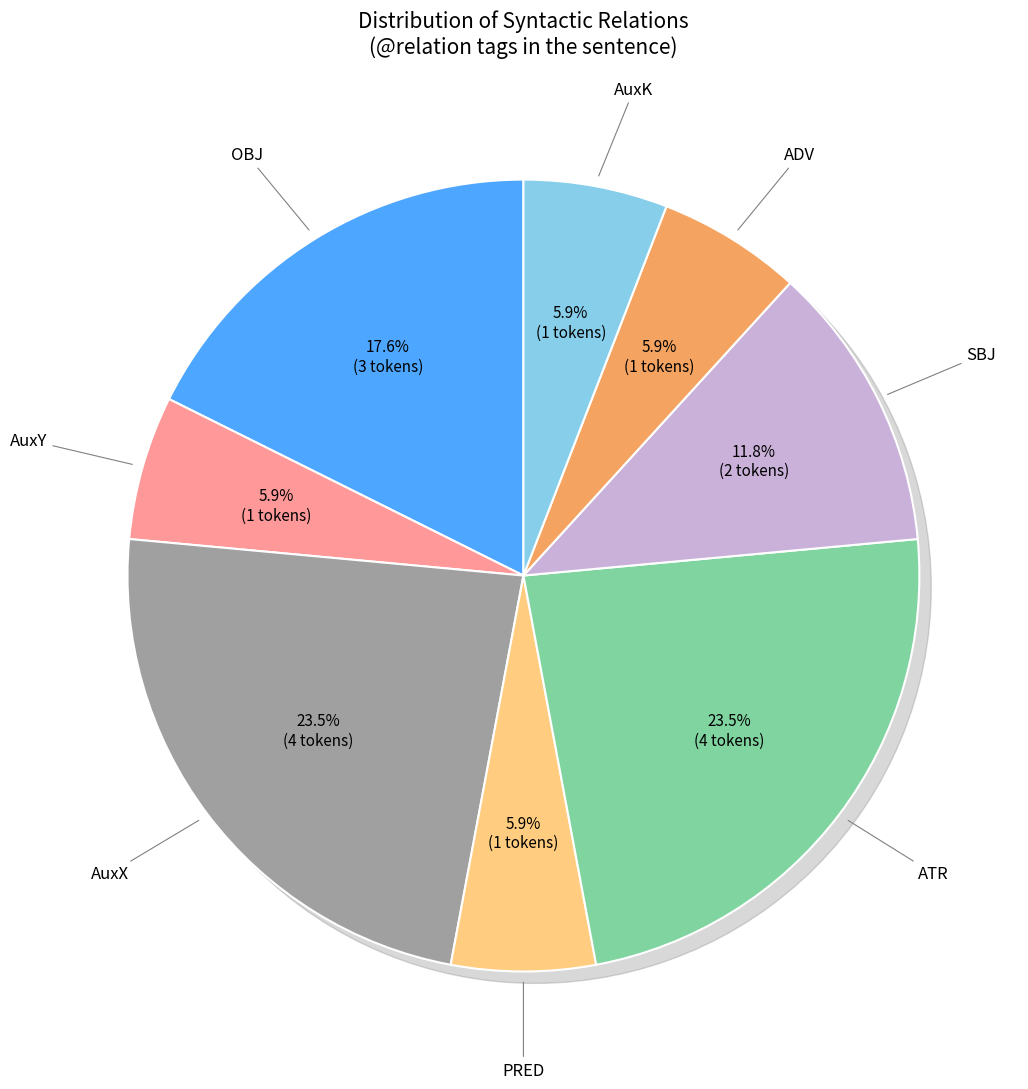

To the nearest percent, what is the difference between the largest and smallest slice percentages?

18%